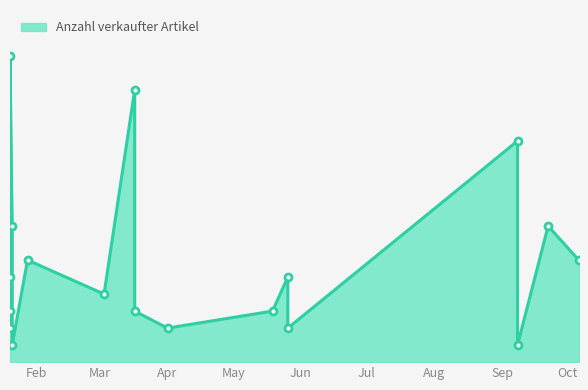

How many lines are shown in the chart?

1